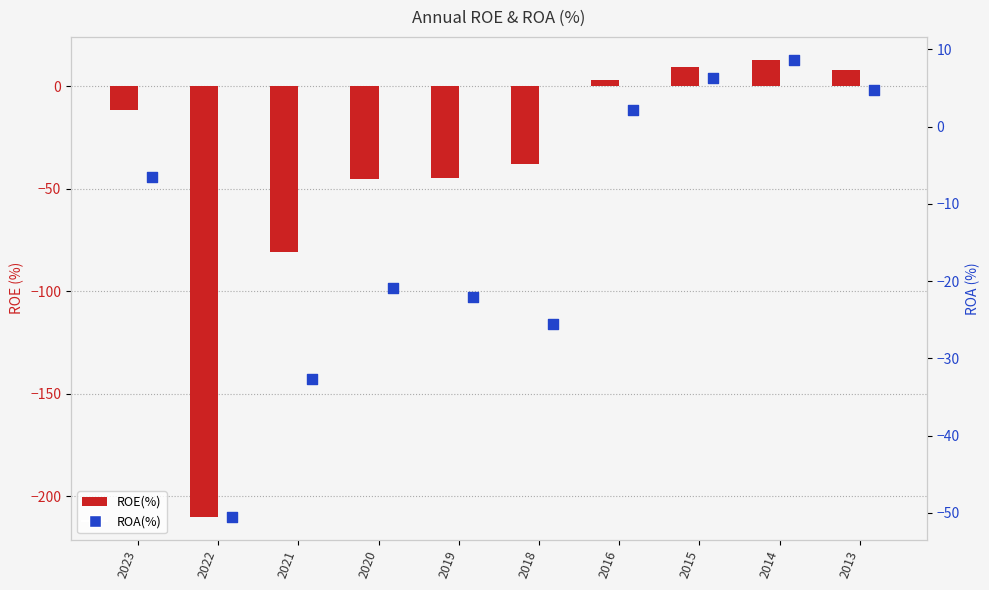

What is the total value across all series at 2021?

-146.3